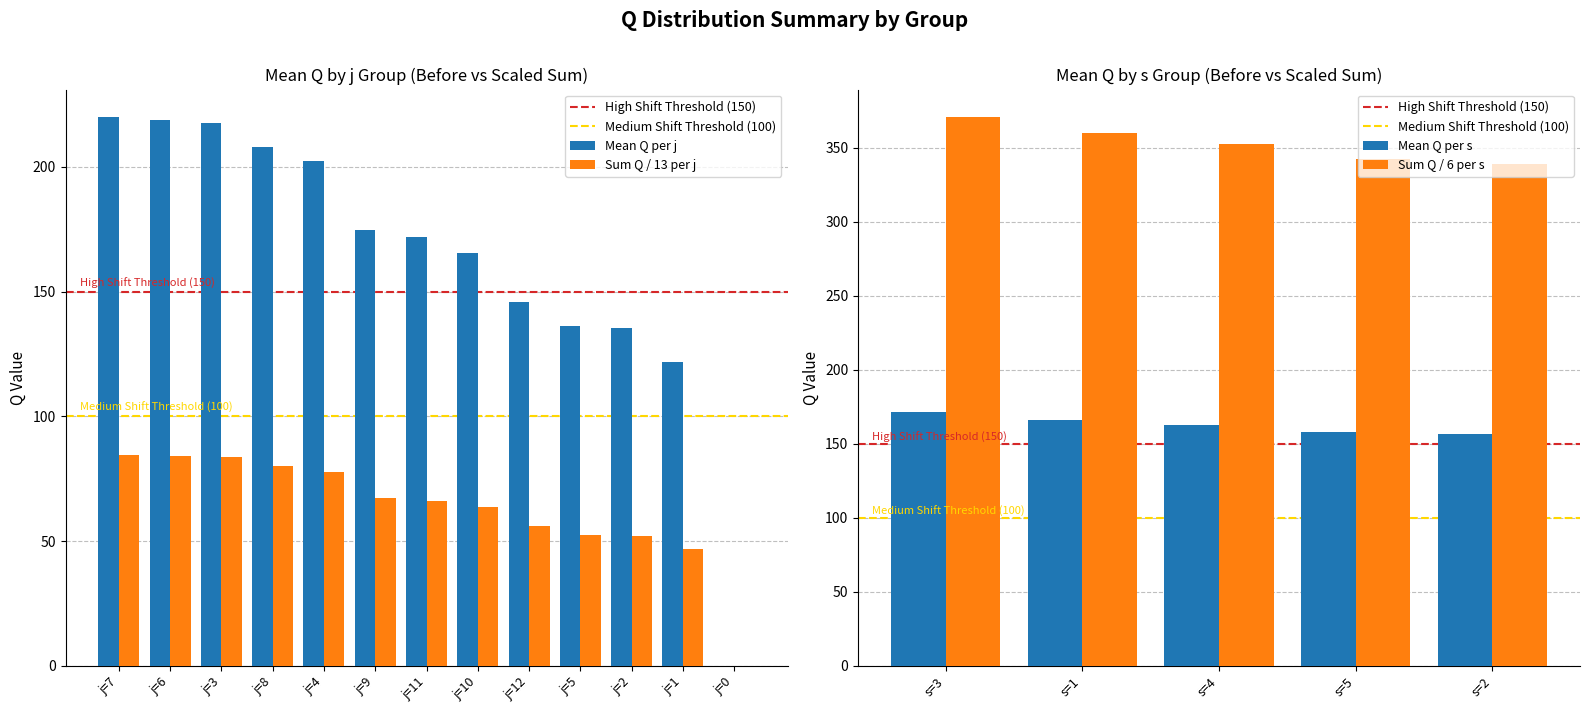

Count the number of data series in this chart.

2